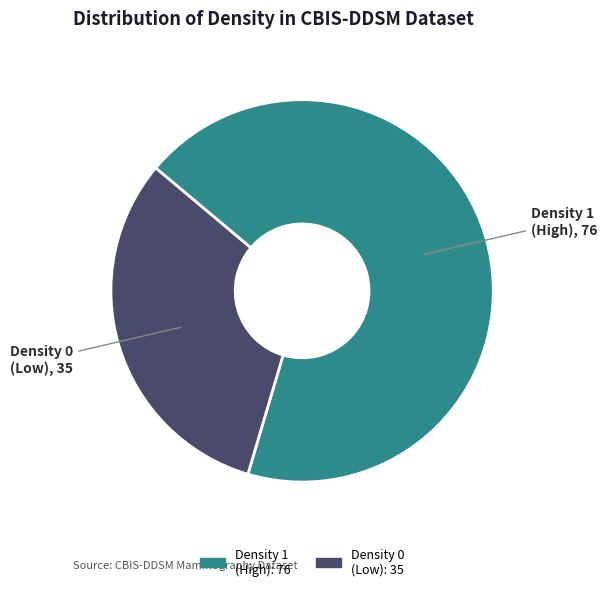

Does Density 0 (Low) represent more than half of the total?

No